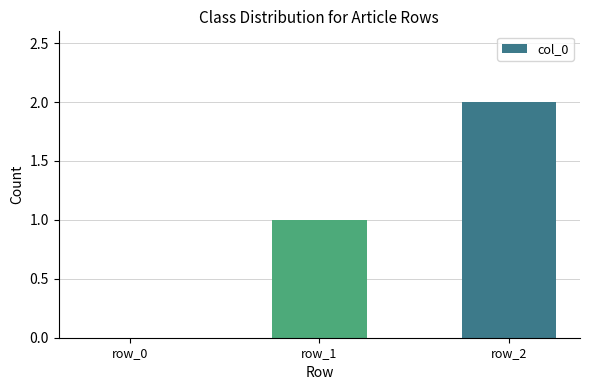

True or false: the data shows 1 at row_1.

True